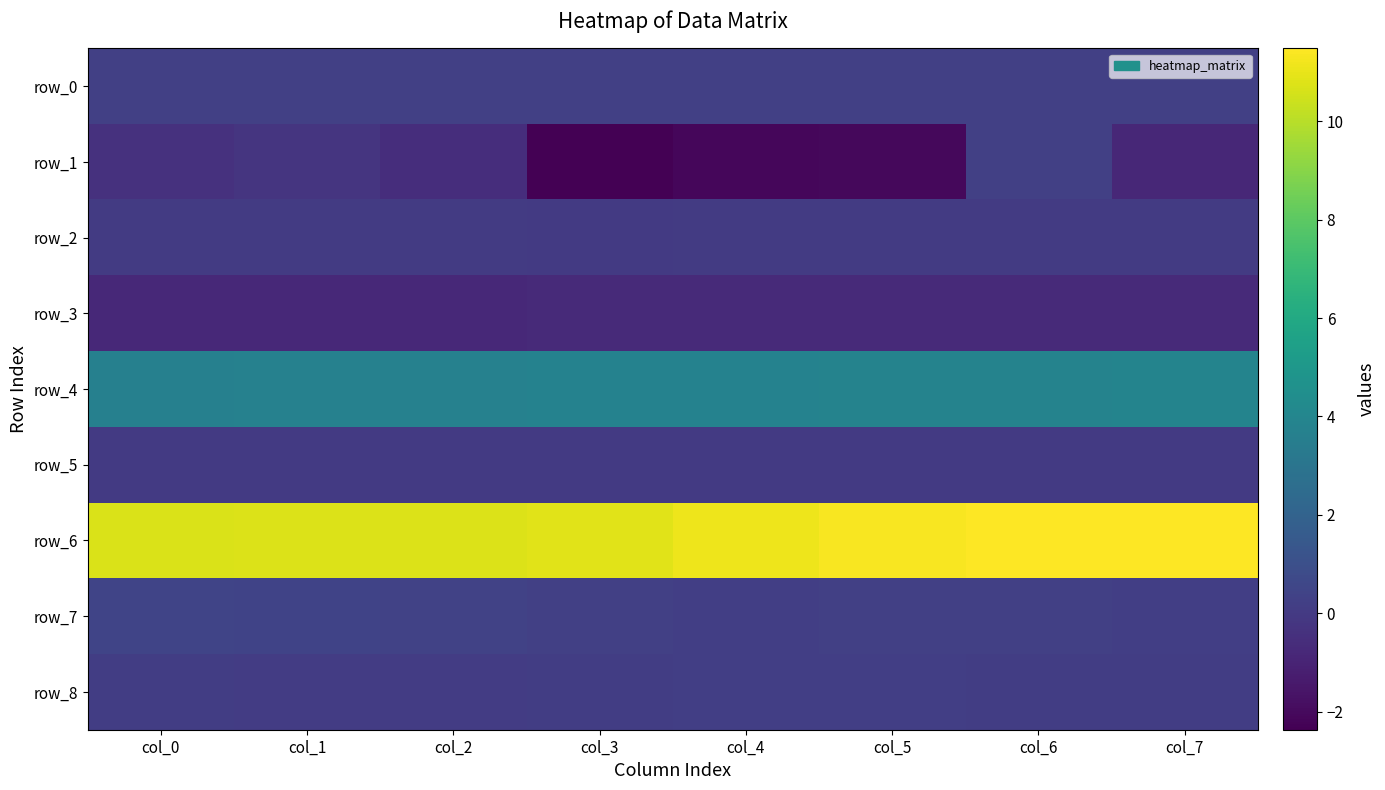

At which category is the sum across all series the highest?

col_6